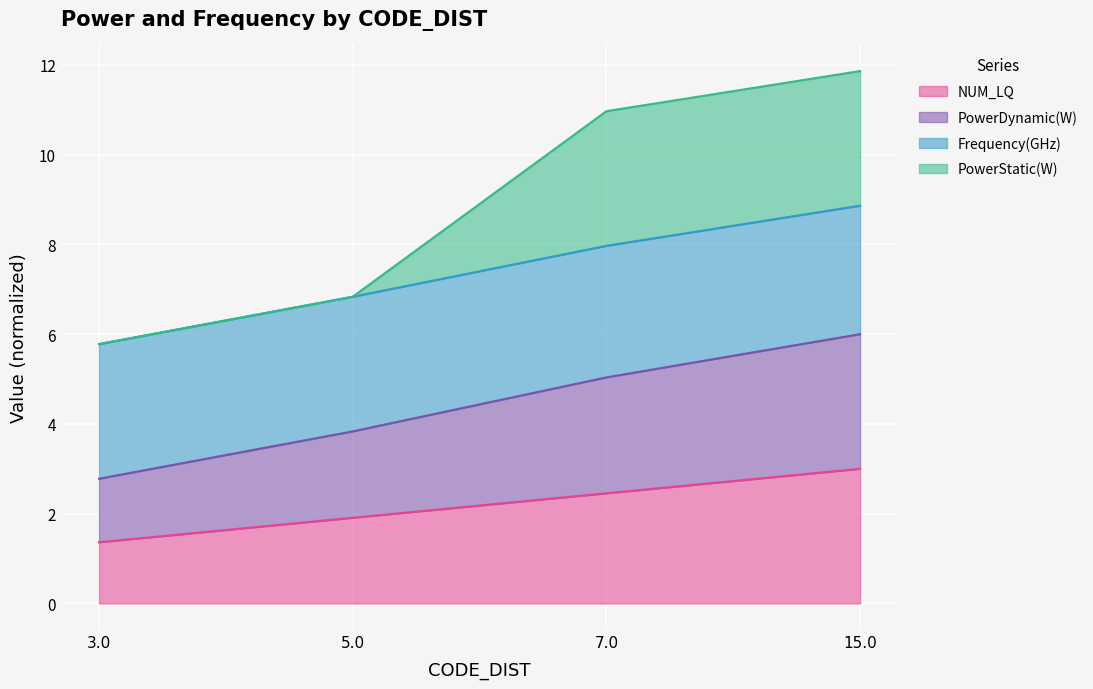

Is it true that NUM_LQ equals 1.9 at 3.0?

False